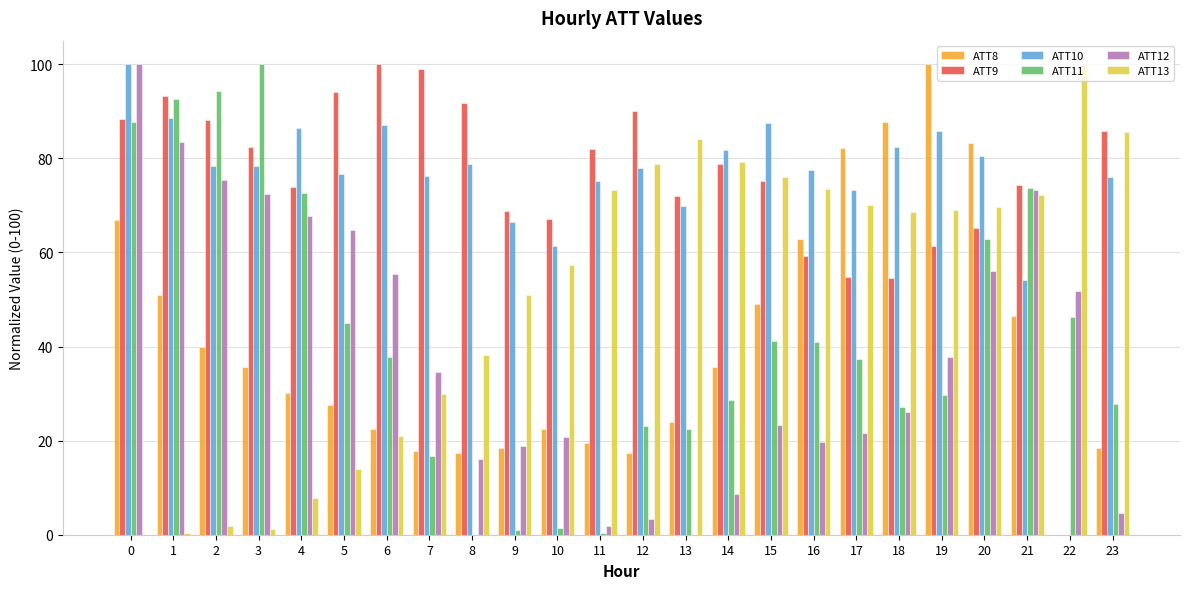

Is it true that ATT9 equals 104.8 at 9?

False